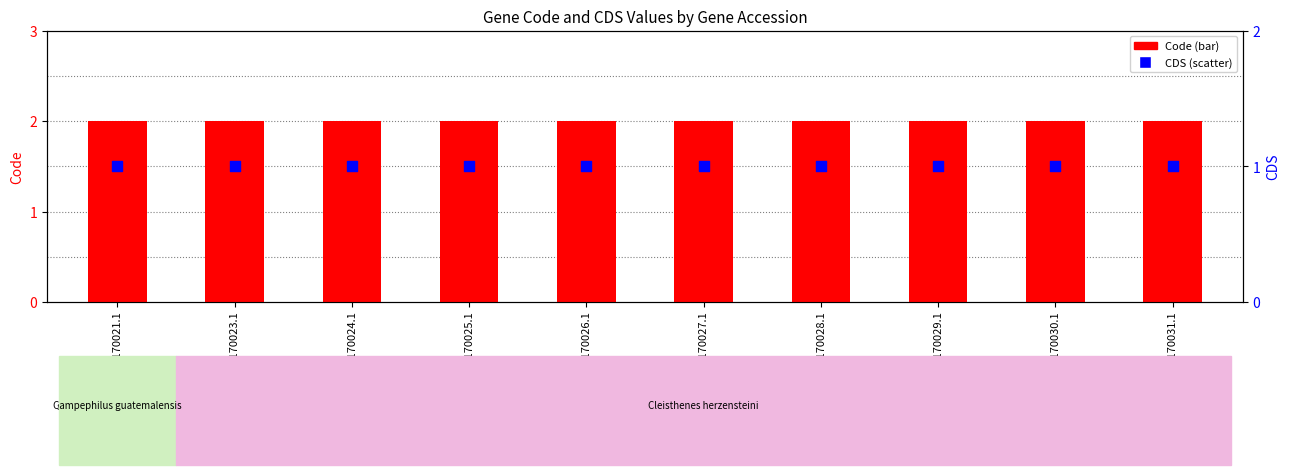

At which category is the sum across all series the highest?

YP_009170021.1